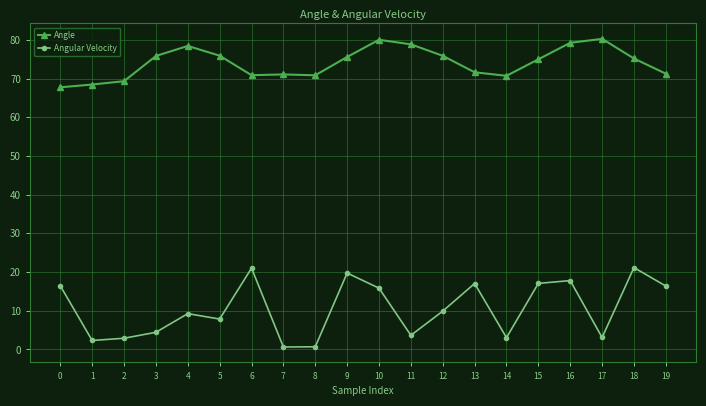

True or false: Angular Velocity has more than 0 points higher than both neighbors.

True